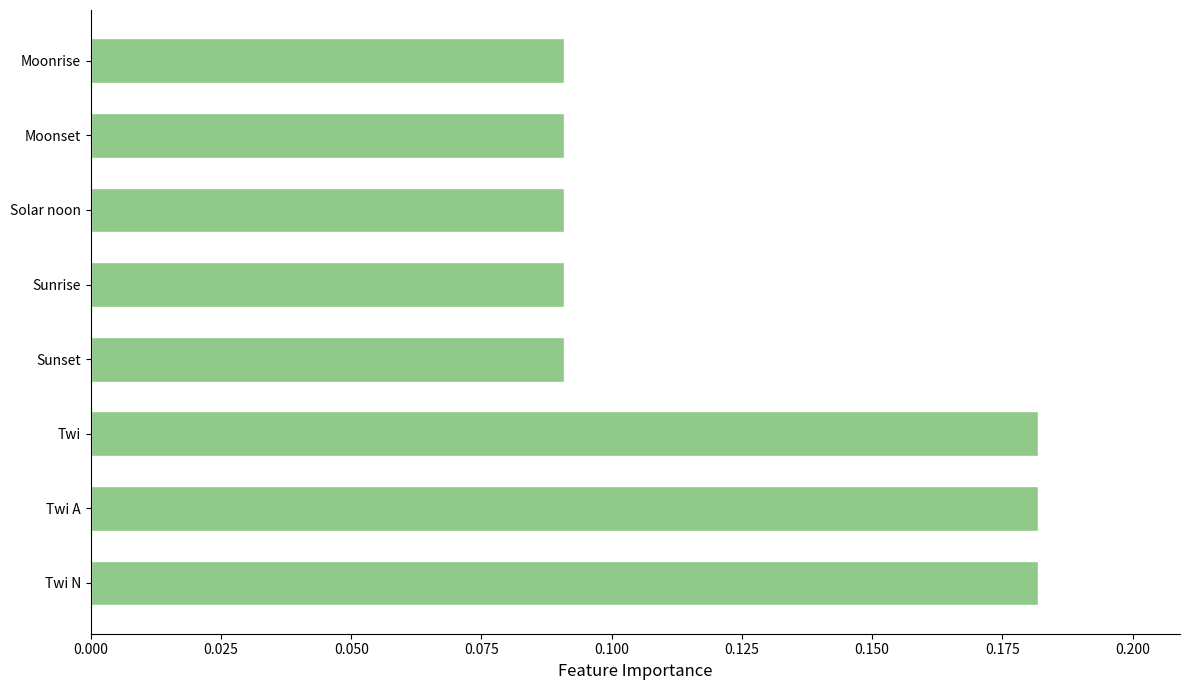

What is the sum of all values?

1.0